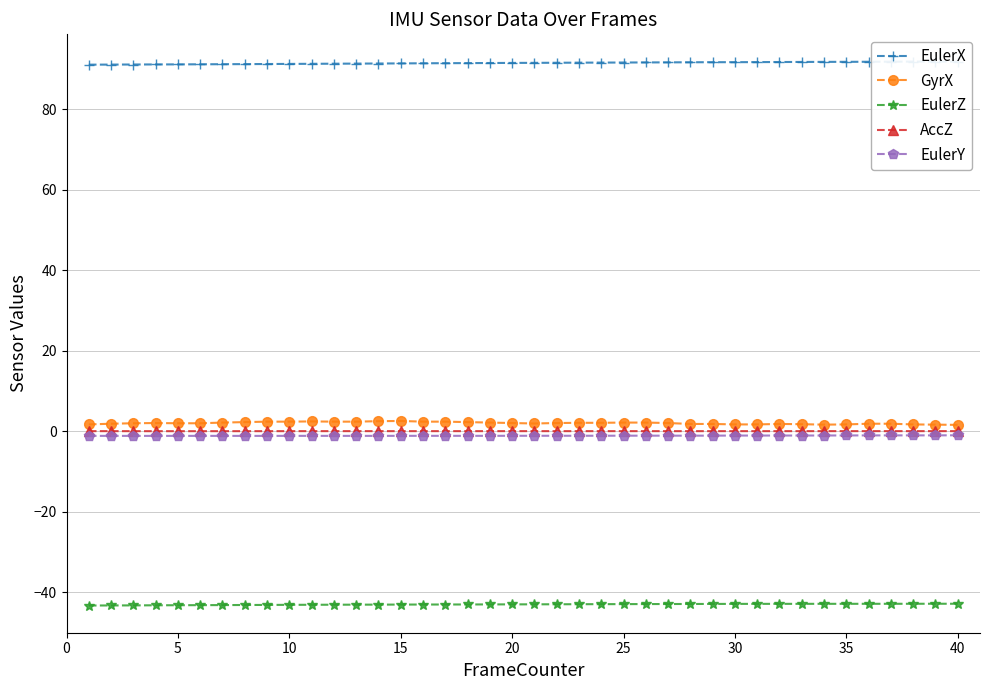

What is the lowest value of the EulerZ series?

-43.3